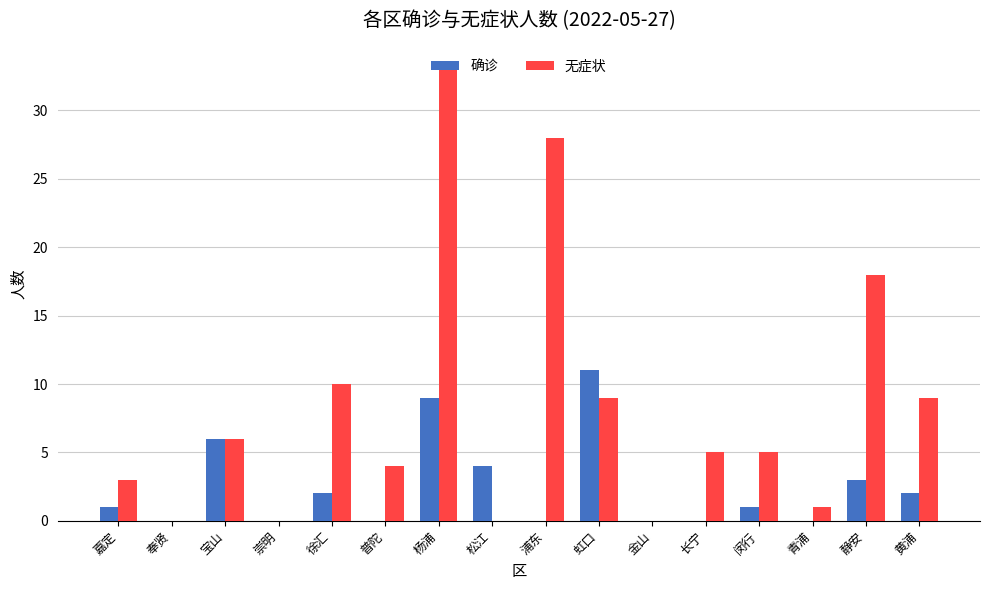

What is the sum of all 确诊 values?

39